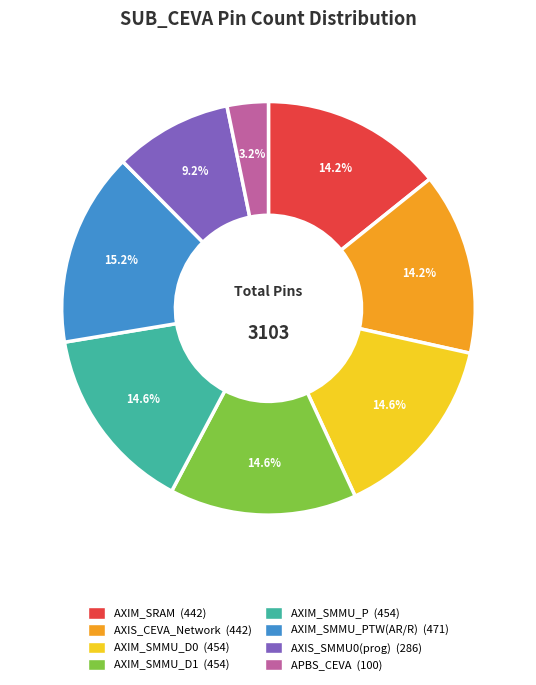

Does any single category account for the majority?

No